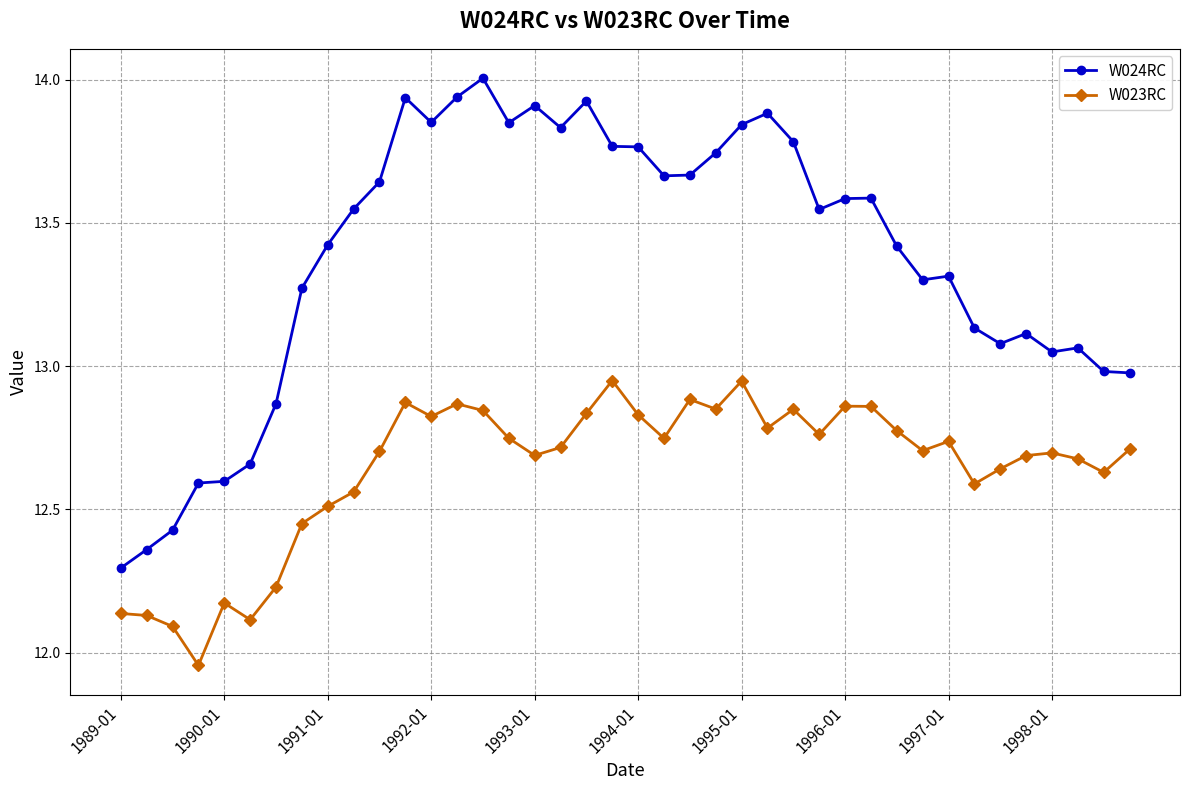

List the series in order of their peak value, highest first.

W024RC, W023RC